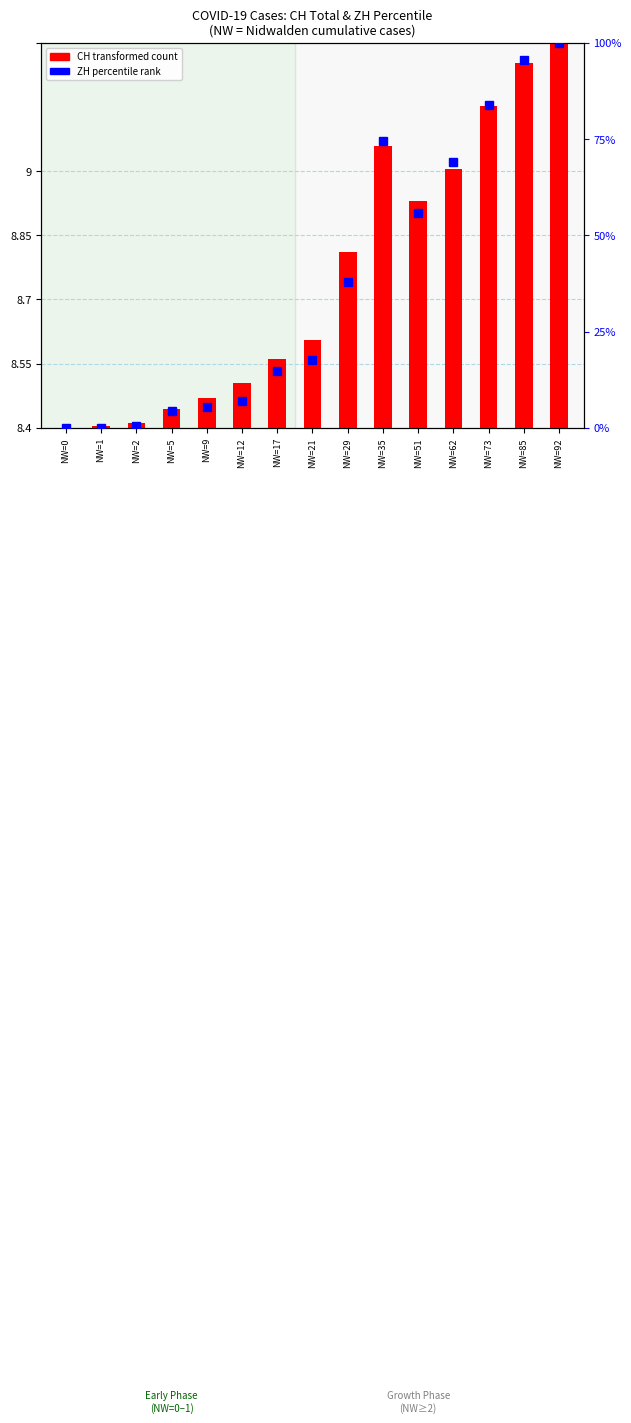

Which label corresponds to the smallest value in the chart?

NW=0